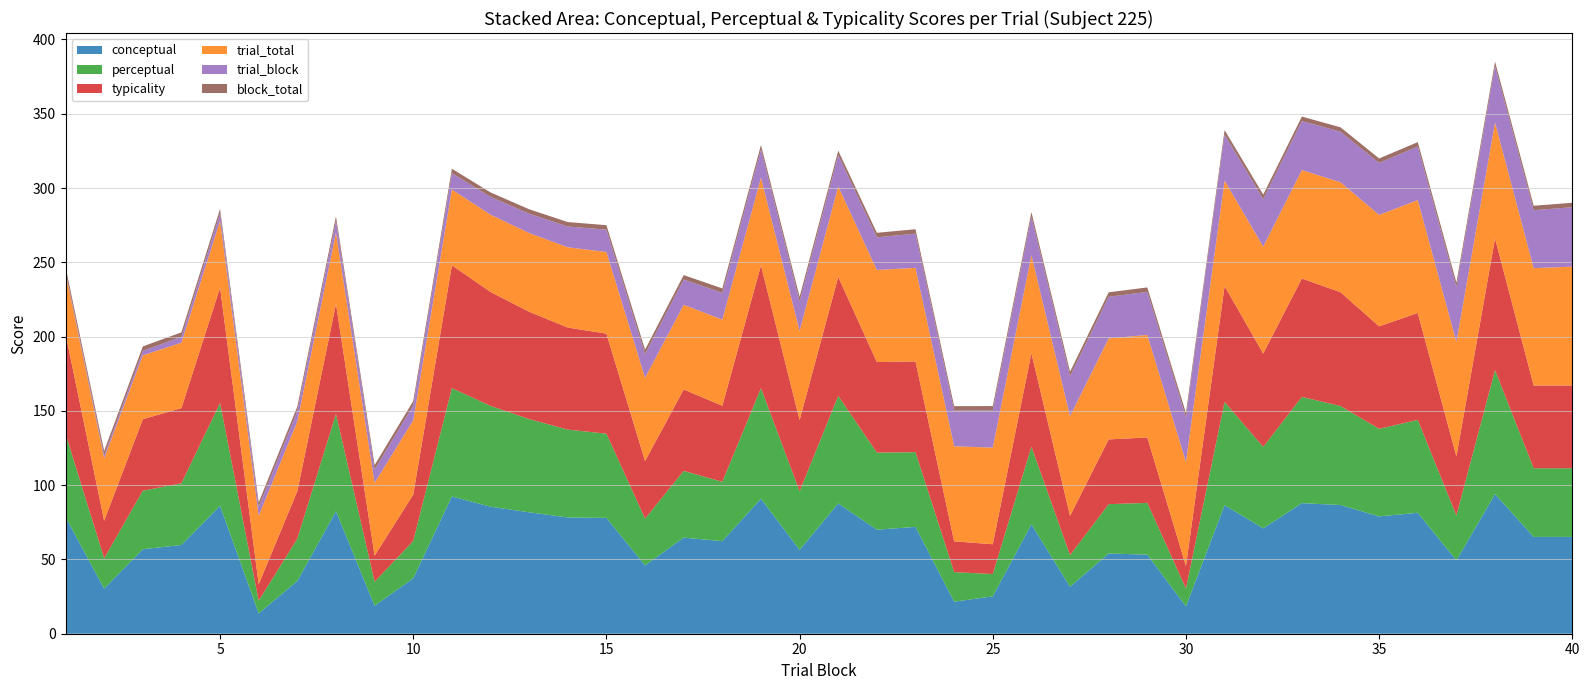

Reading right to left, extract all data points from this chart.

conceptual: 65.2	65.2	94.0	49.4	81.4	79.0	86.6	87.9	71.0	86.5	18.5	53.2	54.0	31.6	73.6	25.2	21.6	71.9	70.0	87.7	56.5	90.9	62.3	64.7	46.0	78.0	78.3	81.7	85.5	92.4	37.3	18.9	82.5	35.5	13.7	86.1	59.7	56.9	30.4	78.5
perceptual: 46.2	46.2	83.3	30.2	62.5	59.0	66.6	71.5	54.8	69.5	11.9	34.8	33.2	21.3	52.3	15.0	19.9	50.3	51.9	72.4	39.4	74.4	40.0	44.9	31.5	56.7	59.1	62.7	67.9	72.9	25.1	16.2	65.5	28.4	8.6	69.2	41.5	39.4	20.4	56.1
typicality: 55.7	55.7	88.7	39.8	72.0	69.0	76.6	79.7	62.9	78.0	15.2	44.0	43.6	26.5	63.0	20.1	20.7	61.1	61.0	80.0	47.9	82.7	51.1	54.8	38.7	67.3	68.7	72.2	76.7	82.7	31.2	17.5	74.0	32.0	11.1	77.7	50.6	48.1	25.4	67.3
trial_block: 40.0	39.0	38.0	37.0	36.0	35.0	34.0	33.0	32.0	31.0	30.0	29.0	28.0	27.0	26.0	25.0	24.0	23.0	22.0	21.0	20.0	19.0	18.0	17.0	16.0	15.0	14.0	13.0	12.0	11.0	10.0	9.0	8.0	7.0	6.0	5.0	4.0	3.0	2.0	1.0
trial_total: 80.0	79.0	78.0	77.0	76.0	75.0	74.0	73.0	72.0	71.0	70.0	69.0	68.0	67.0	66.0	65.0	64.0	63.0	62.0	61.0	60.0	59.0	58.0	57.0	56.0	55.0	54.0	53.0	52.0	51.0	50.0	49.0	48.0	47.0	46.0	45.0	44.0	43.0	42.0	41.0
block_total: 3.0	3.0	3.0	3.0	3.0	3.0	3.0	3.0	3.0	3.0	3.0	3.0	3.0	3.0	3.0	3.0	3.0	3.0	3.0	3.0	3.0	3.0	3.0	3.0	3.0	3.0	3.0	3.0	3.0	3.0	3.0	3.0	3.0	3.0	3.0	3.0	3.0	3.0	3.0	3.0